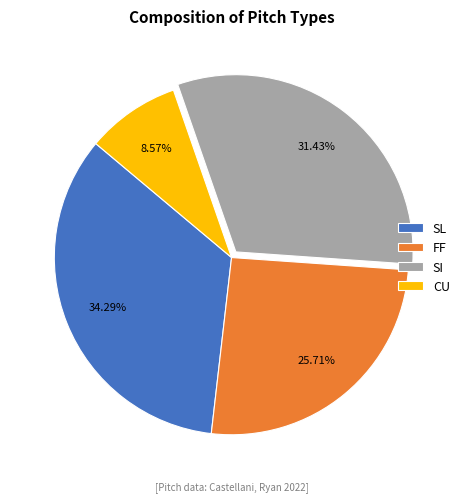

How many segments does this pie chart have?

4